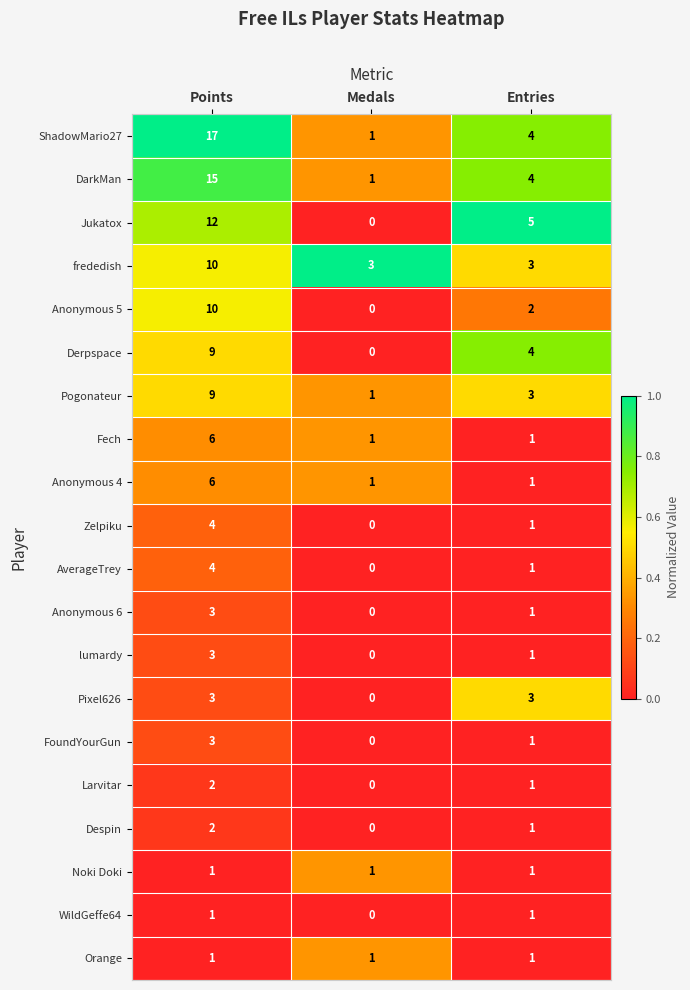

What is the difference between the highest and lowest values at Medals?

3